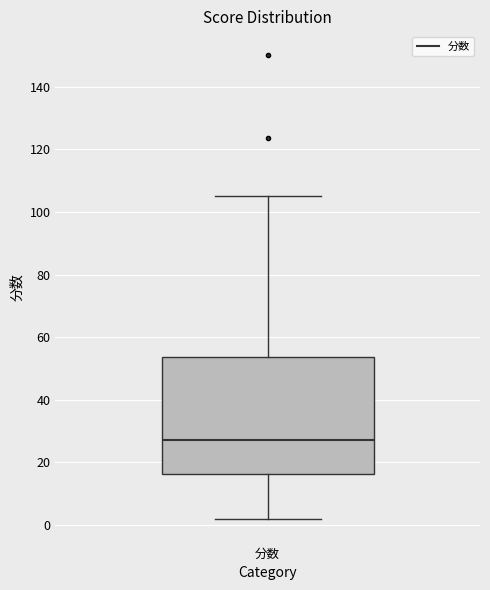

Read this box plot against the y-axis: the position of the median line, the range covered by the box, and the ends of both whiskers. The values are not printed on the chart, so give them approximately, as read against the axis.

median 28, box 16 to 54, whiskers 2 to 106